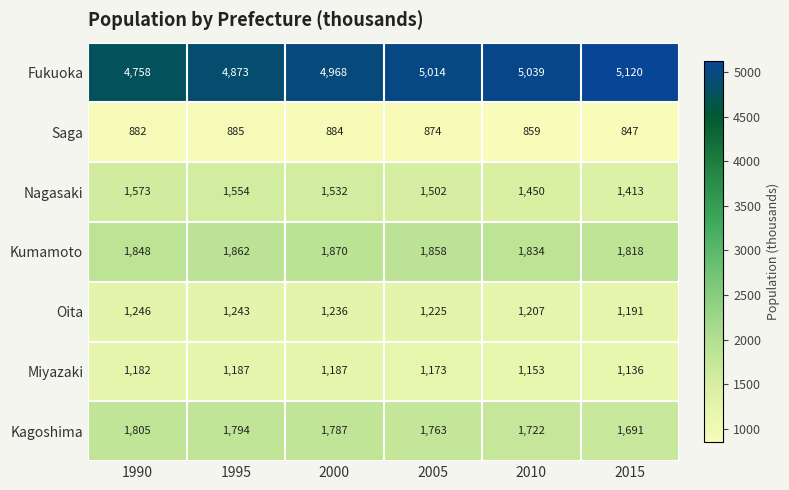

What is the total value across all series at 2005?

13409